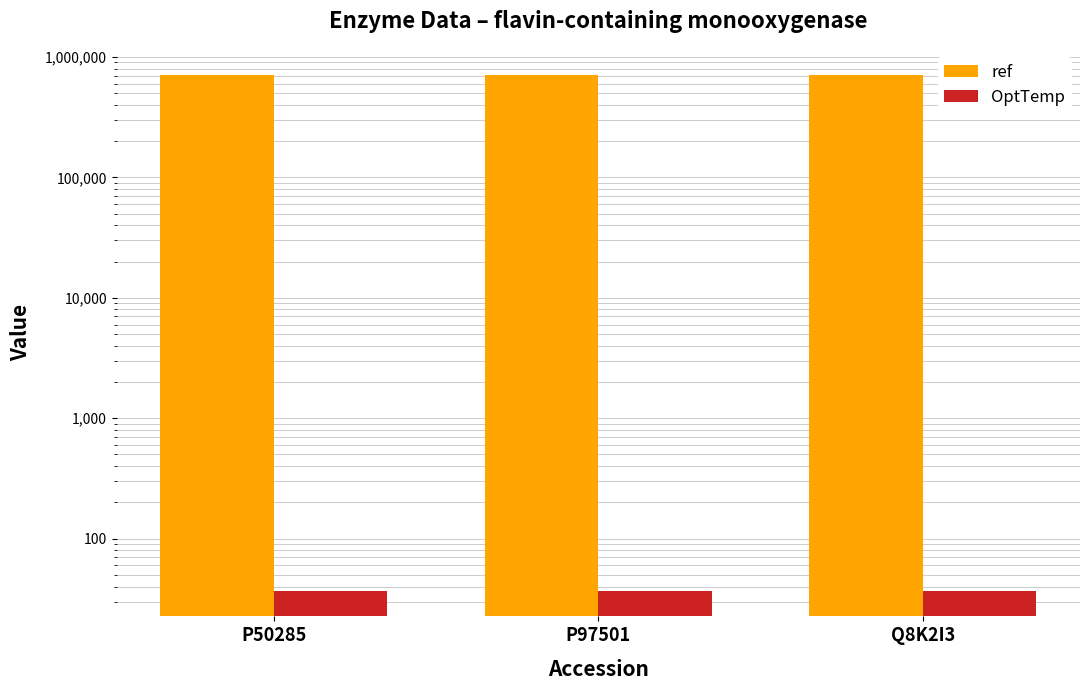

The value of OptTemp at Q8K2I3 is 57. True or false?

False